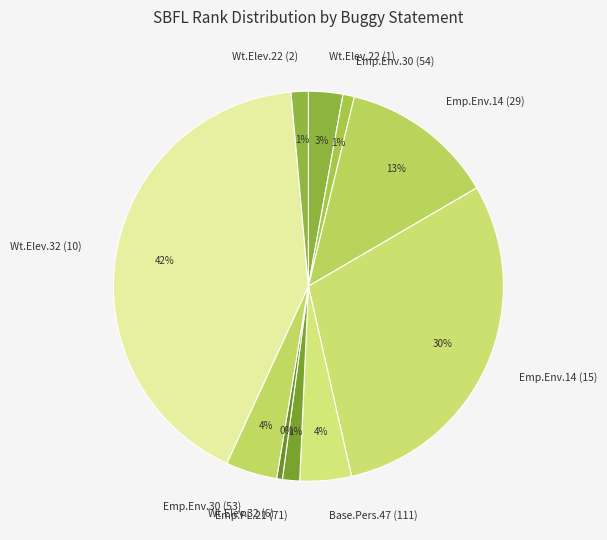

Which slice is the largest?

Wt.Elev.32 (10)